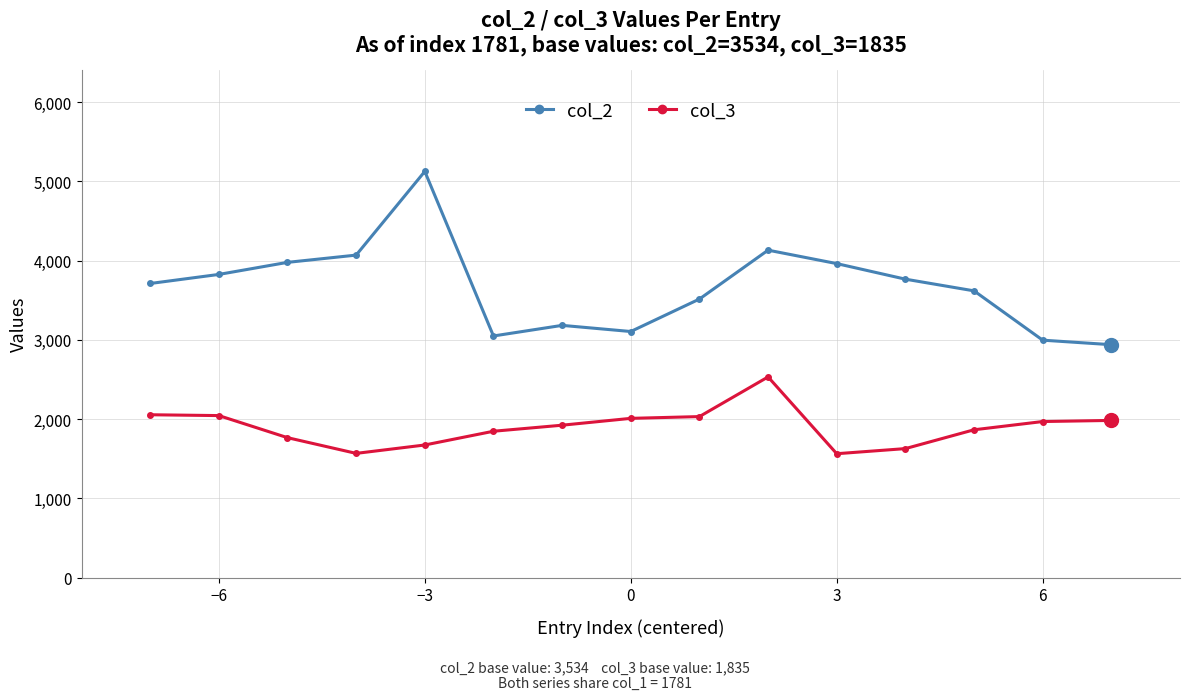

Which series has the largest total across all categories?

col_2